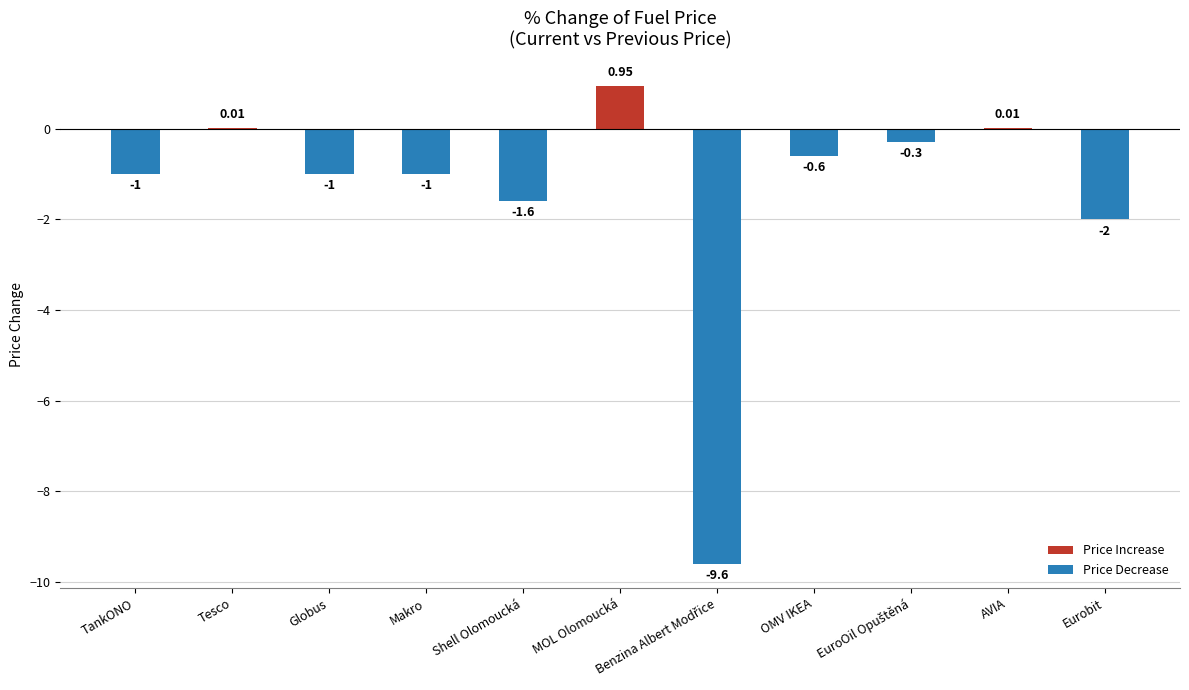

Where does the data first go above -1?

Tesco